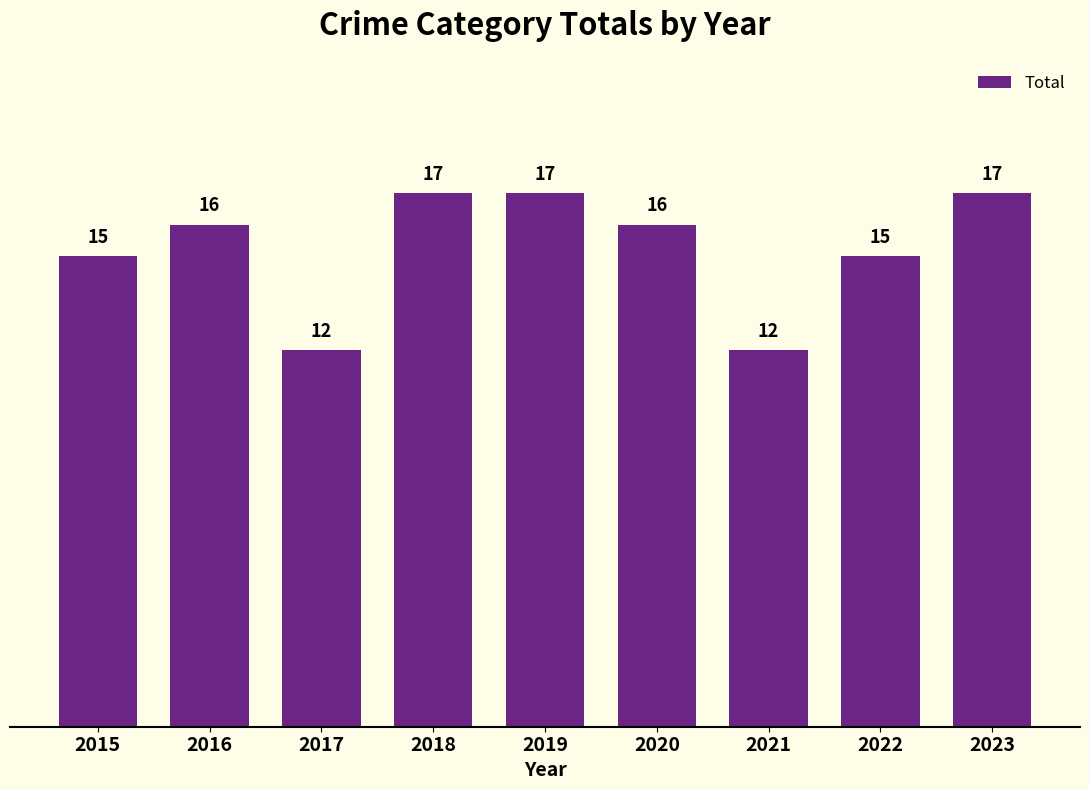

Is it true that the value at 2020 is 4?

False